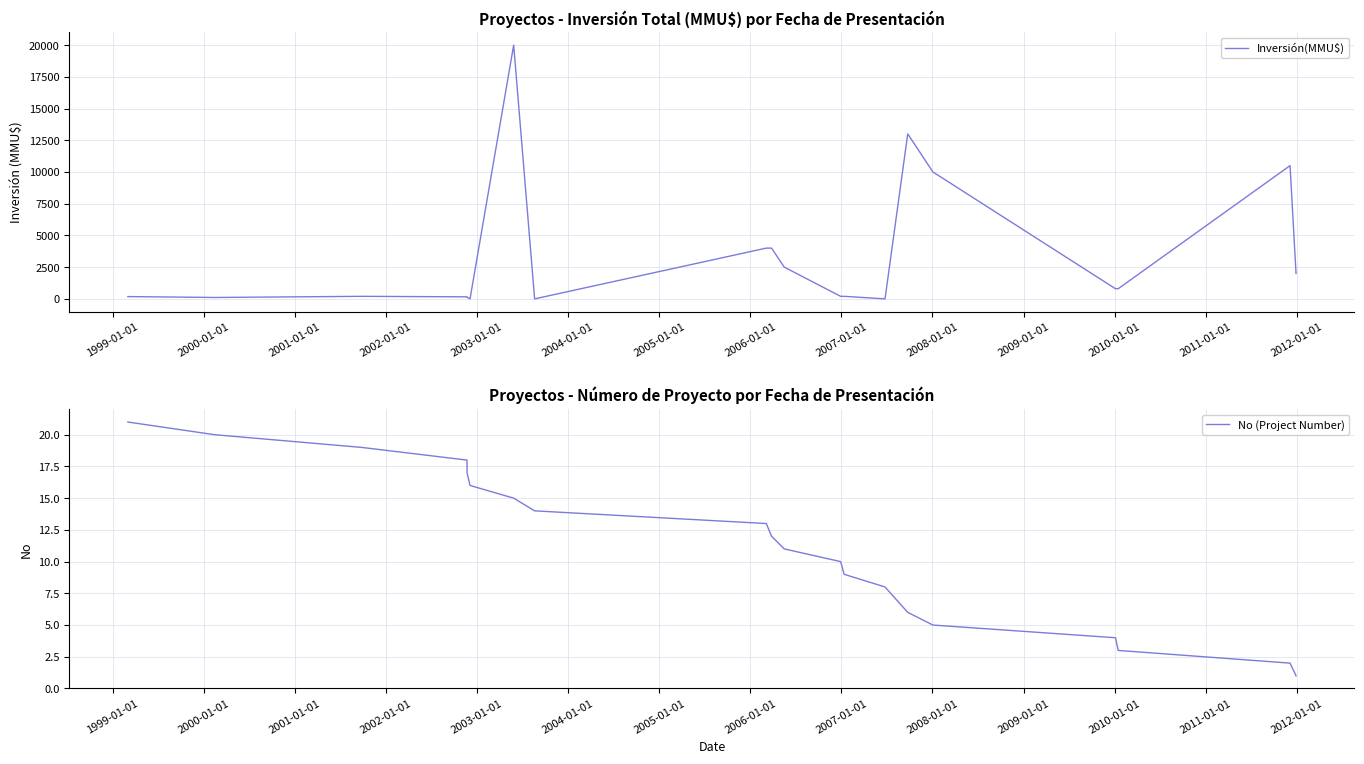

How many intersections are there between No (Project Number) and Inversión(MMU$)?

6